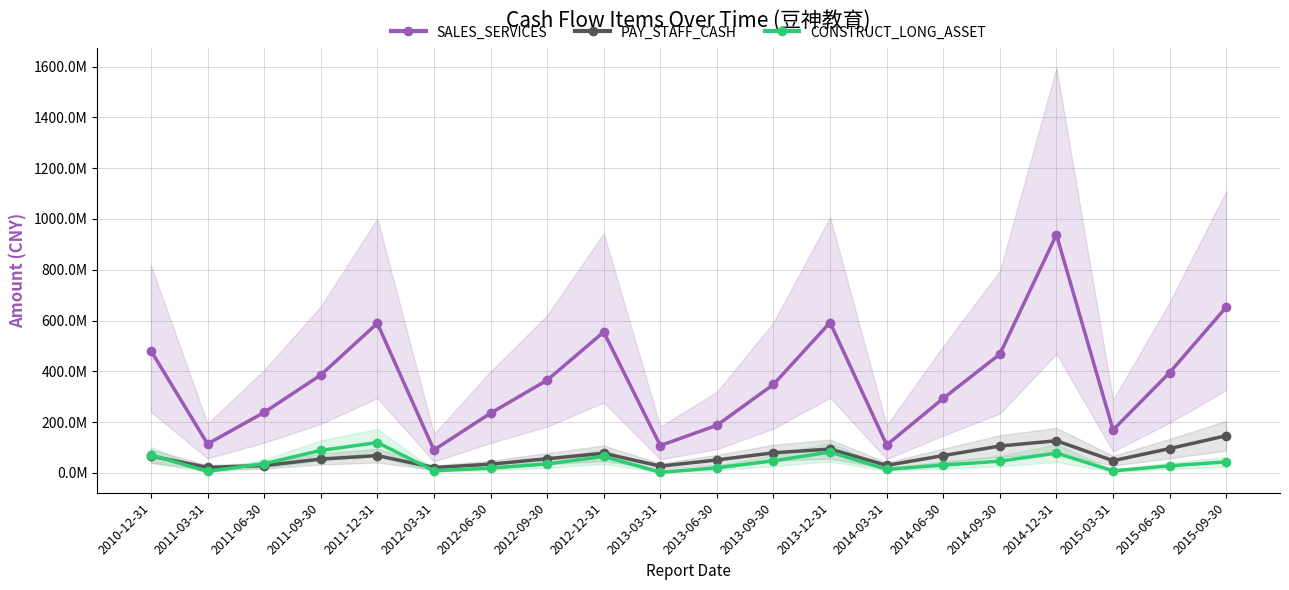

At which category does the chart reach its peak across all series?

2014-12-31